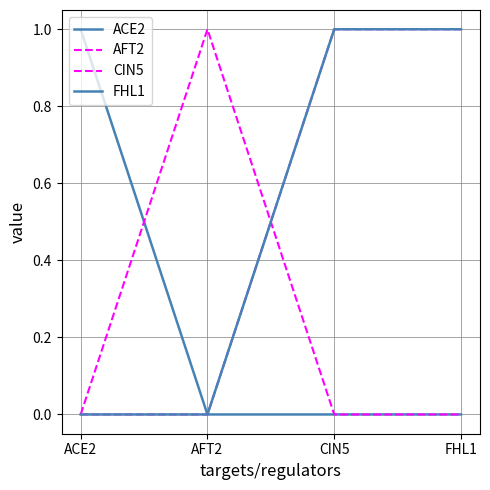

Is this an area chart (filled region under the line)?

No